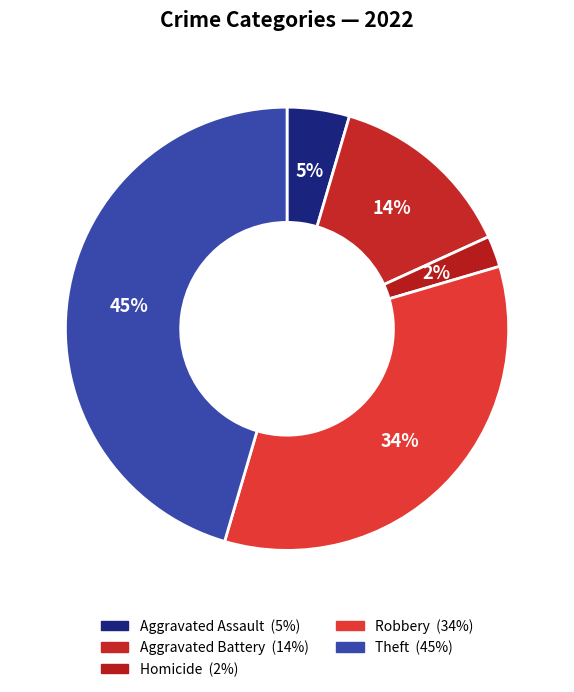

Does any single category account for the majority?

No